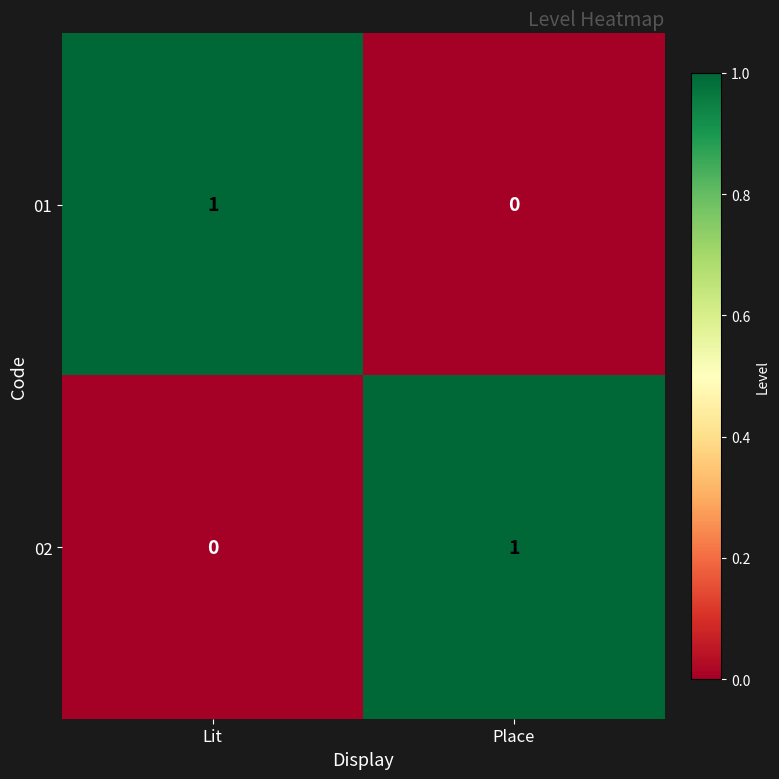

Is it true that 02 equals 0 at Lit?

True